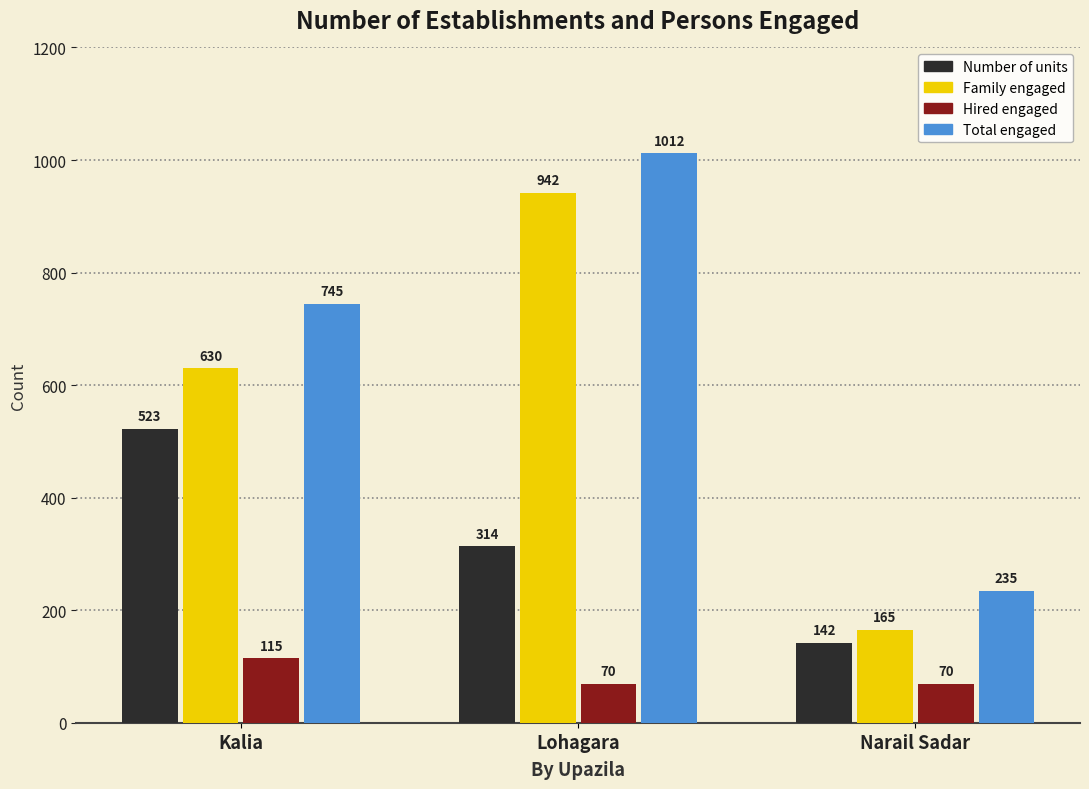

Reading left to right, extract all data points from this chart.

Number of units: 523	314	142
Family engaged: 630	942	165
Hired engaged: 115	70	70
Total engaged: 745	1012	235